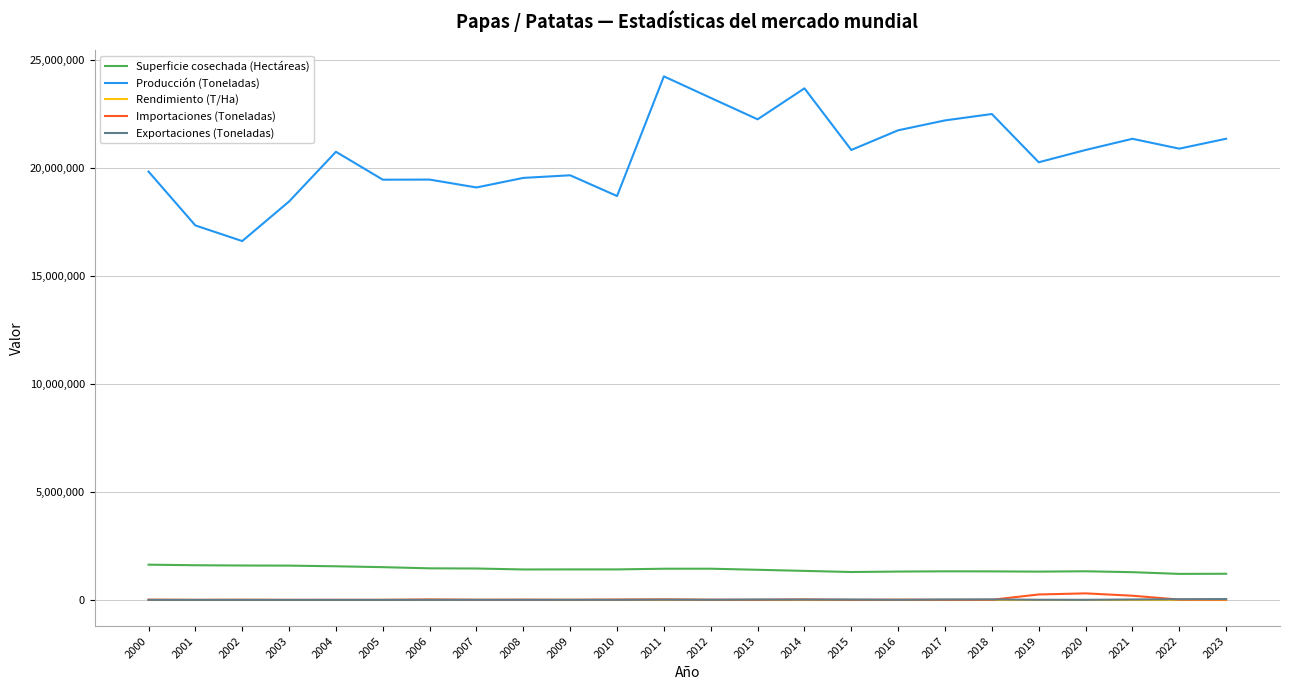

Between 2008 and 2023, which series saw the biggest shift?

Producción (Toneladas)